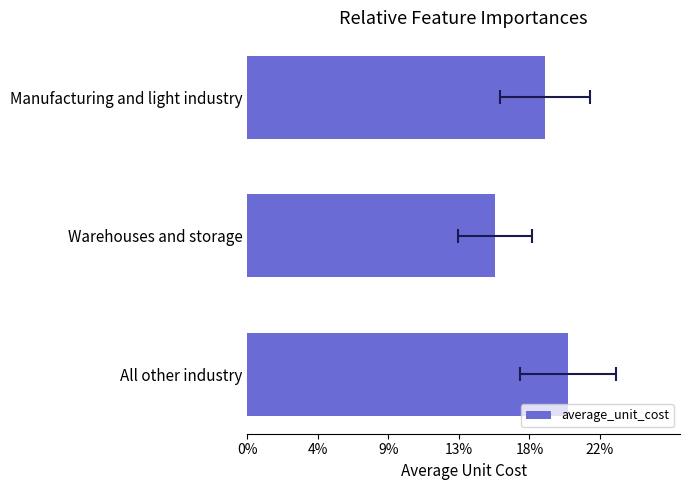

What is the sum of all values?

695.9